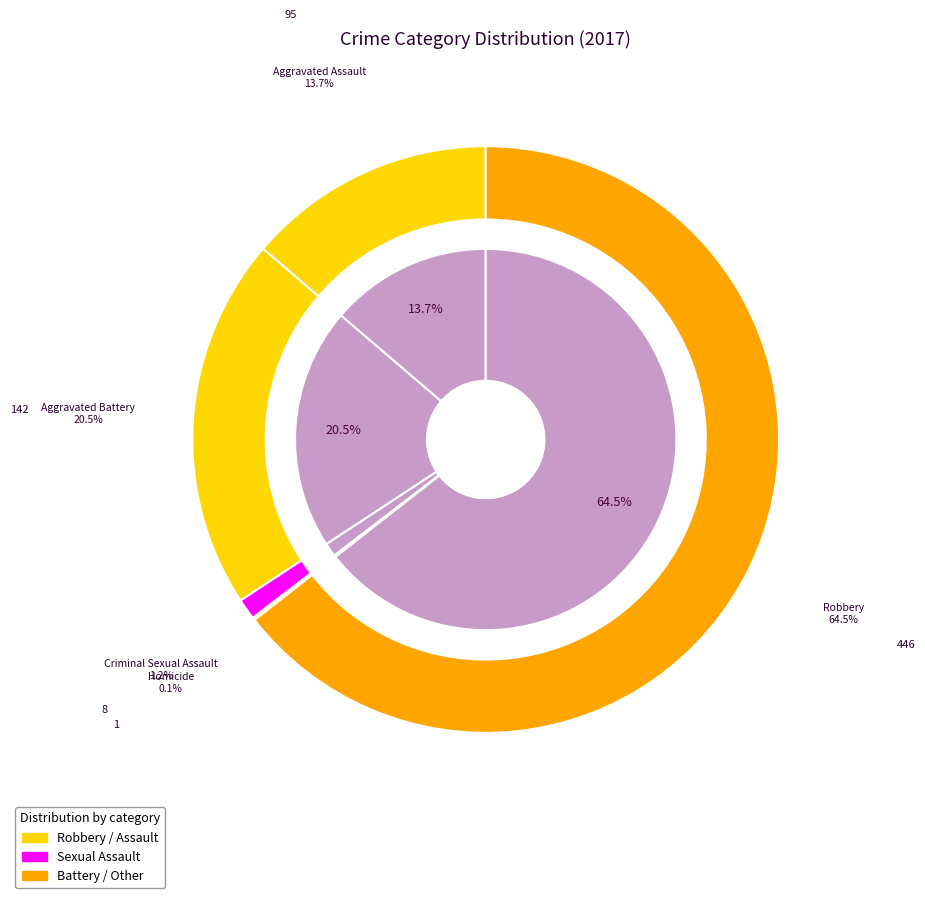

True or false: Aggravated Battery accounts for 21% of the total.

True